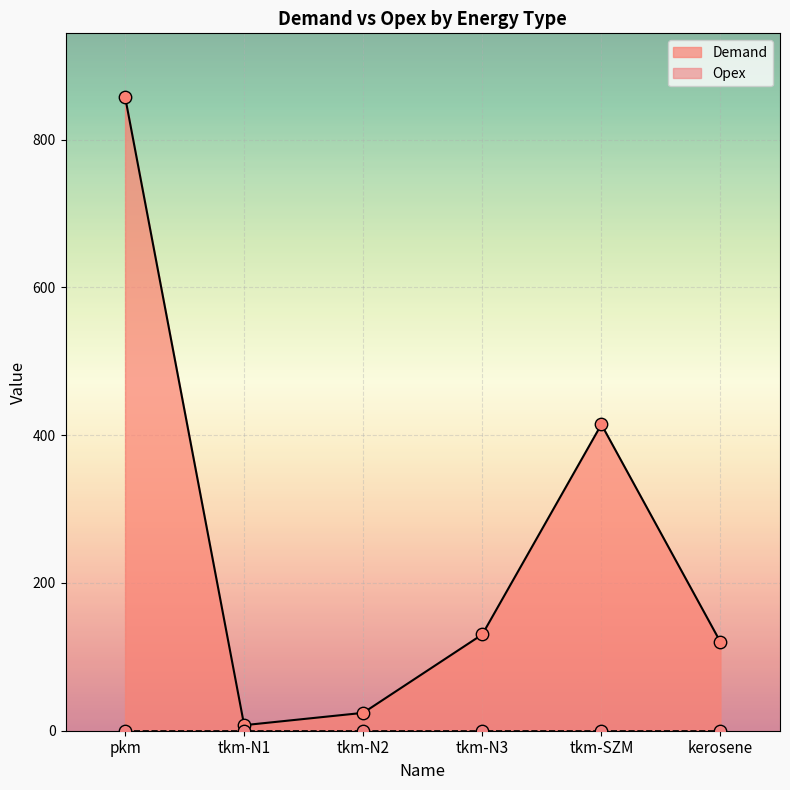

Which has a higher value, pkm or tkm-N3?

pkm